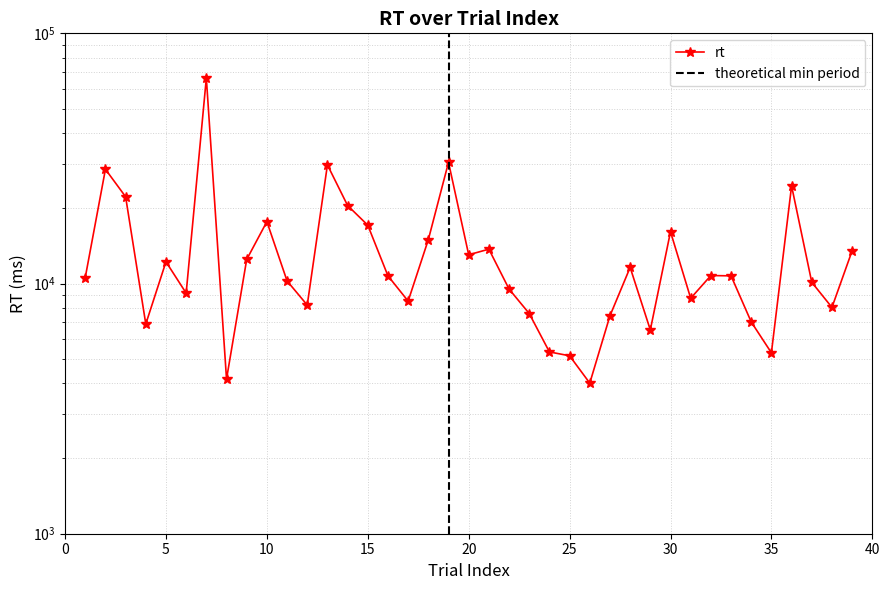

Approximately how many times larger is the value at 6 compared to 2?

0.3